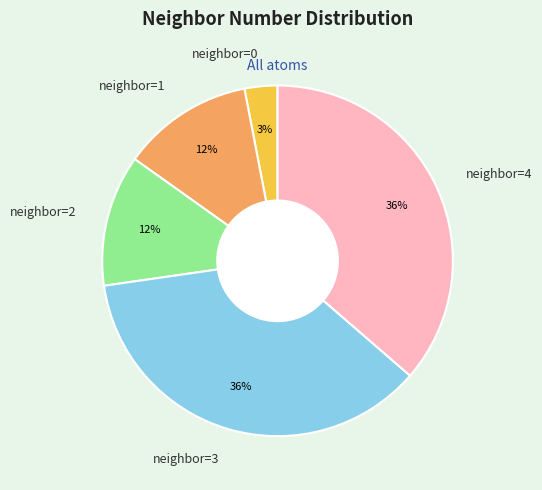

True or false: neighbor=4 accounts for 36% of the total.

True